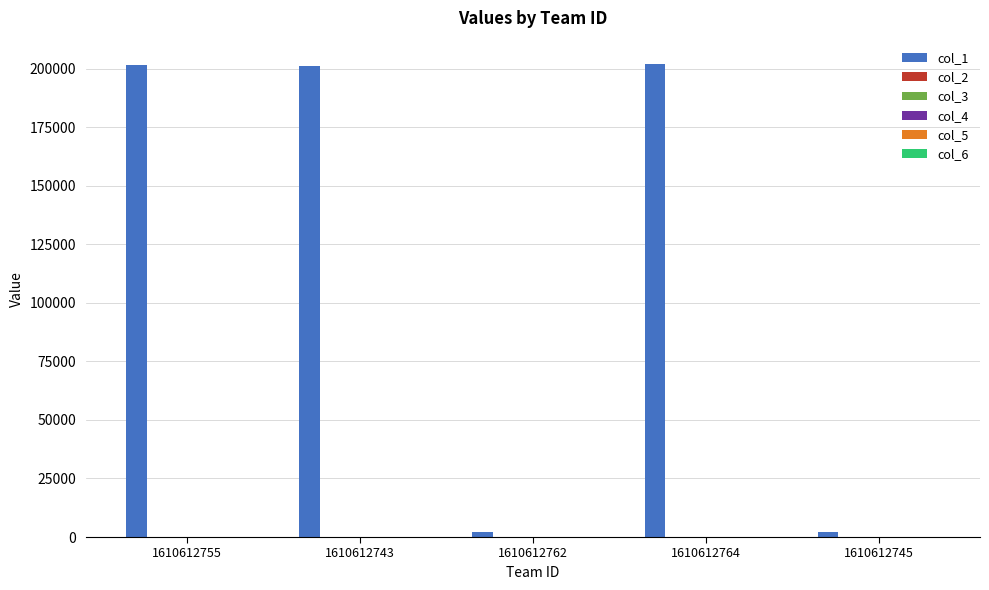

Which series has the largest total across all categories?

col_1